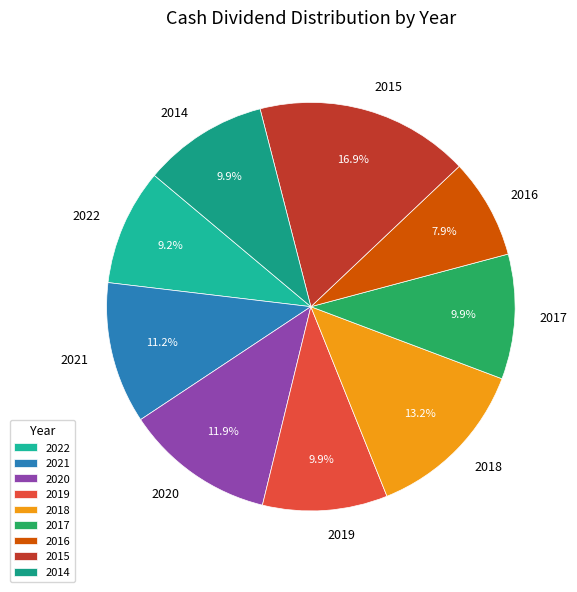

Count the number of slices in the pie.

9